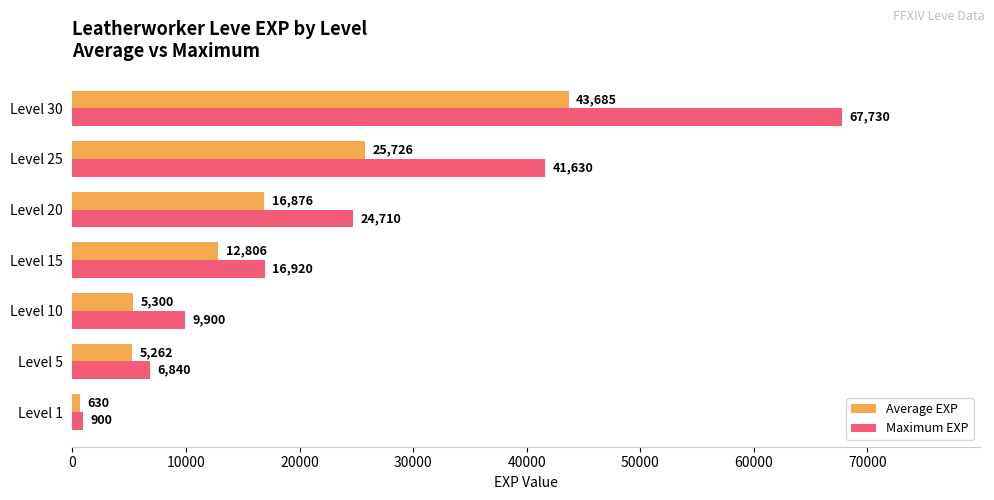

Is it true that Average EXP equals 12806 at Level 15?

True